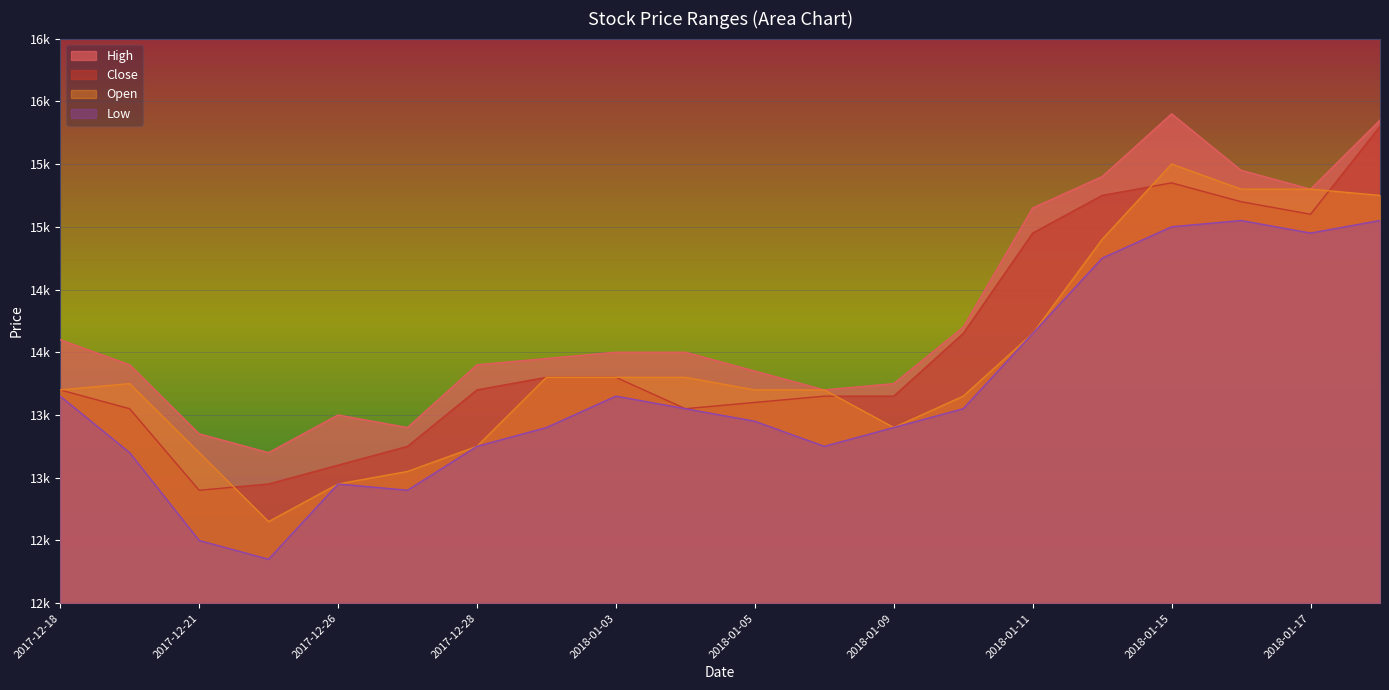

How many interior local valleys does the Low series have?

4